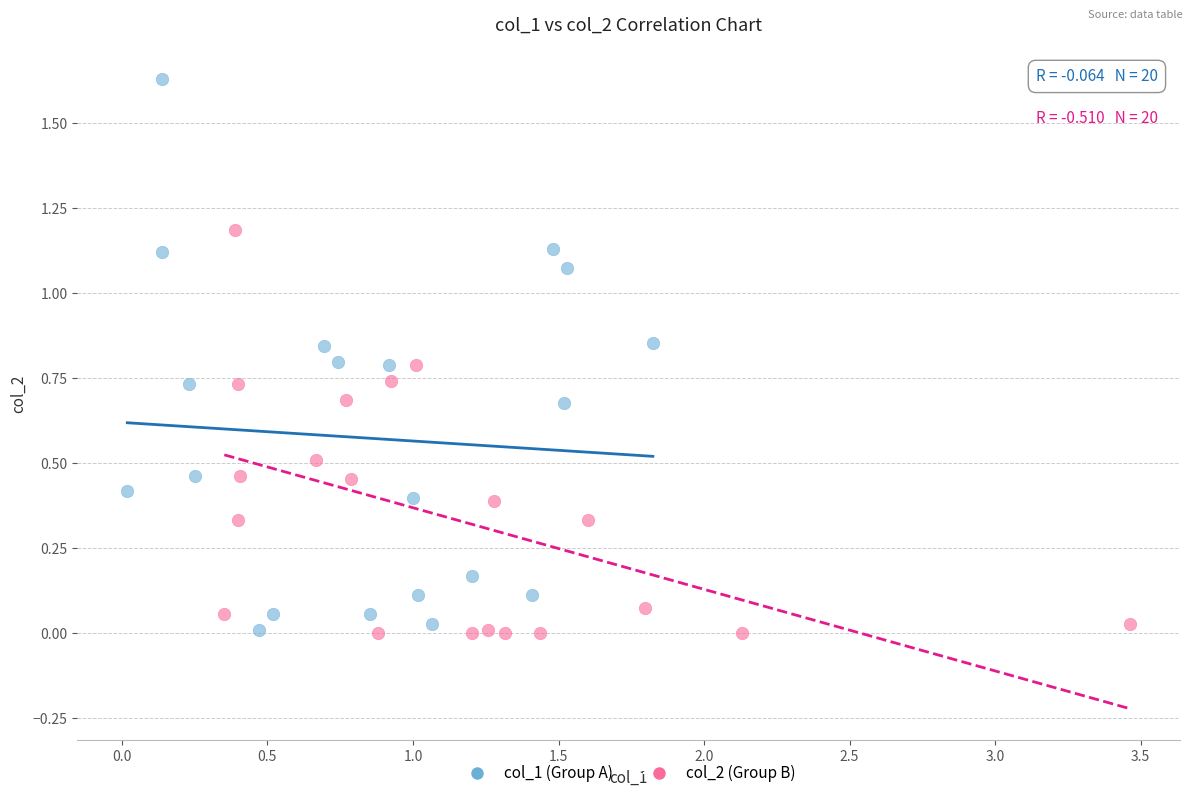

Which series reaches the maximum Y coordinate?

col_1 (Group A)